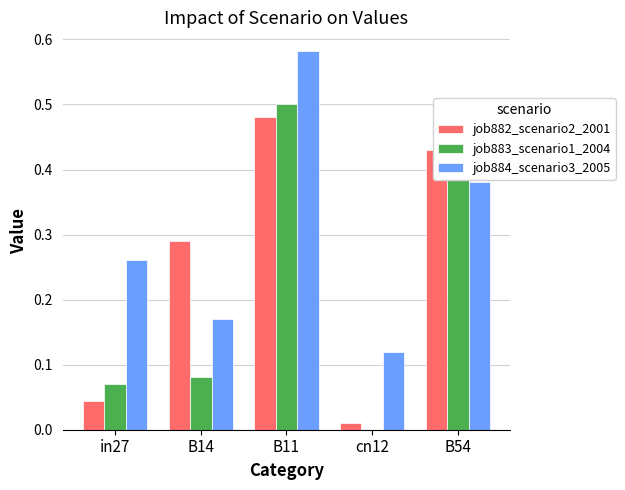

Is the value of job883_scenario1_2004 at B11 greater than the value of job884_scenario3_2005 at cn12?

Yes